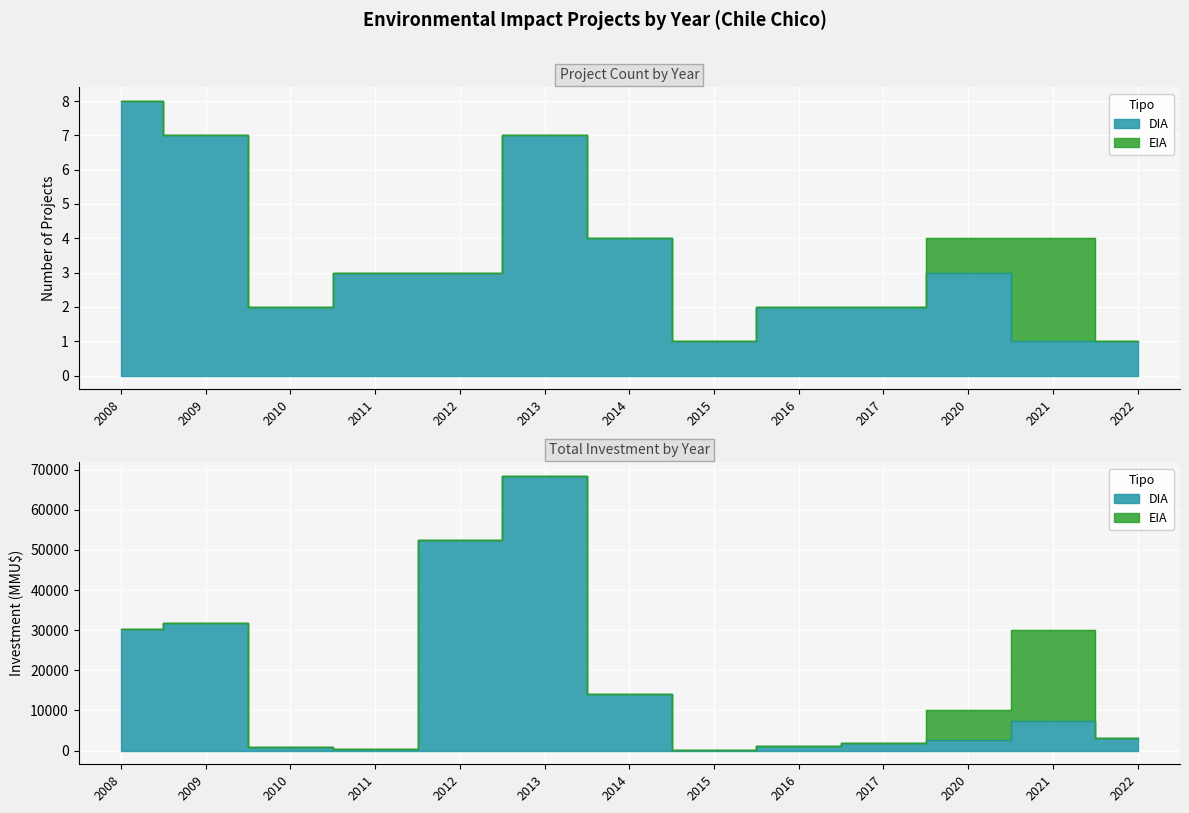

At which label is the value closest to 4?

2014